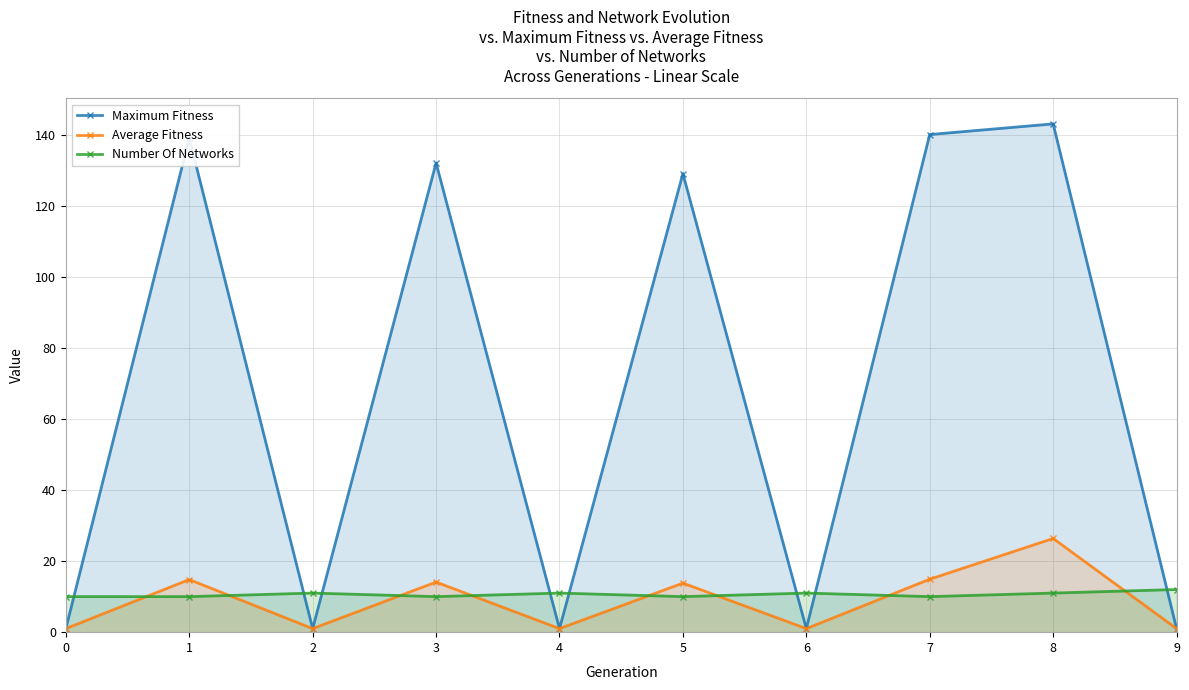

Which series has the largest total across all categories?

Maximum Fitness